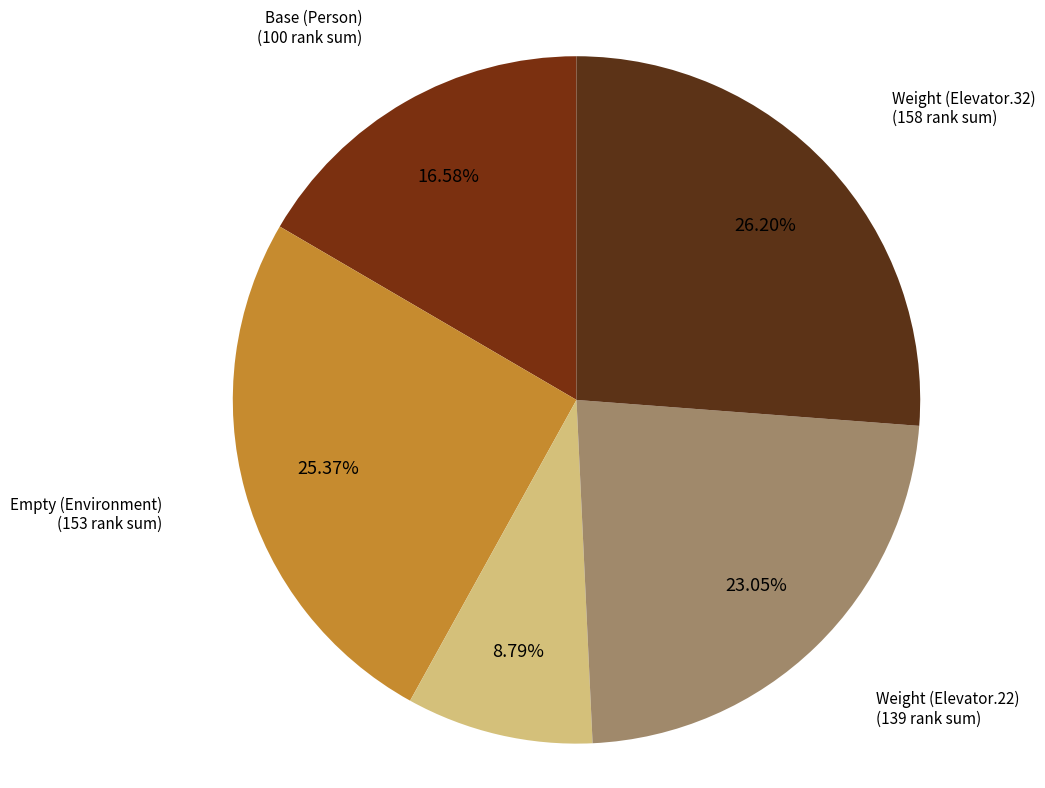

To the nearest percent, what is the average slice percentage?

20%